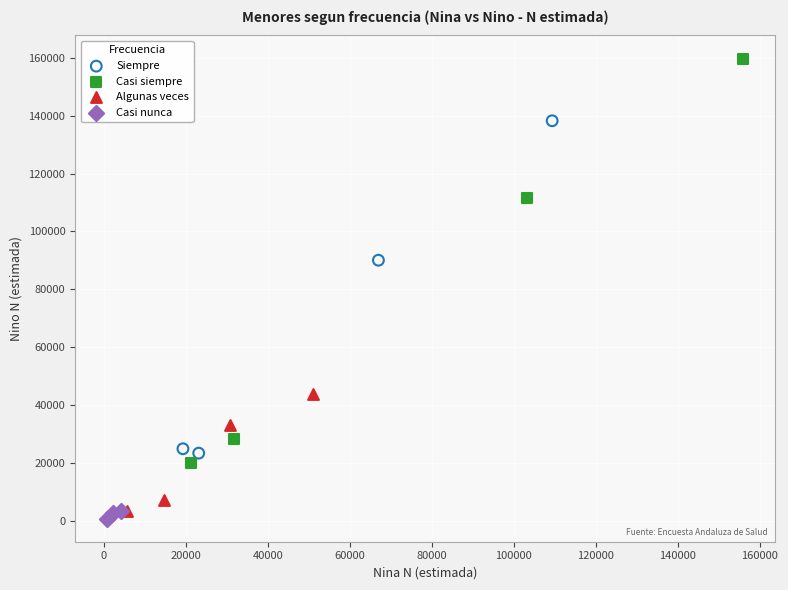

Which series reaches the minimum Y coordinate?

Casi nunca